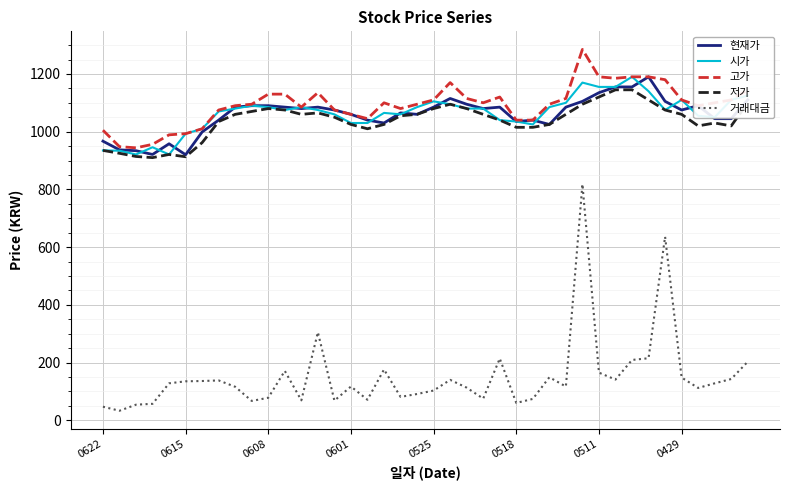

Which series has the largest range (max minus min)?

거래대금